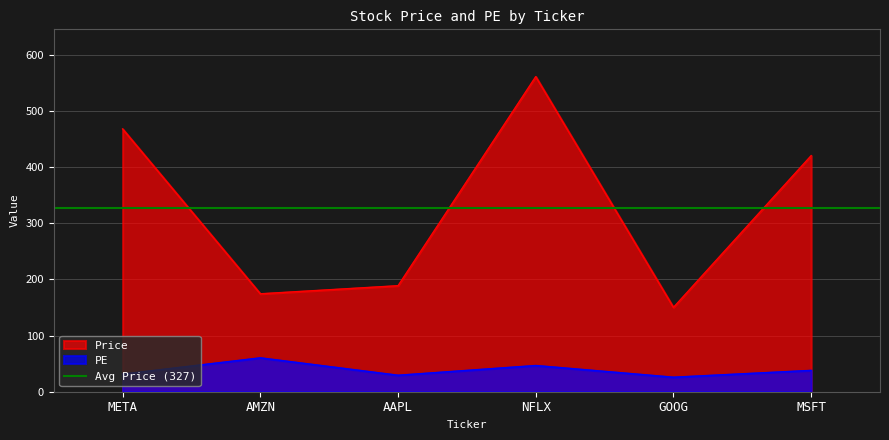

True or false: Price and PE intersect in this chart.

False